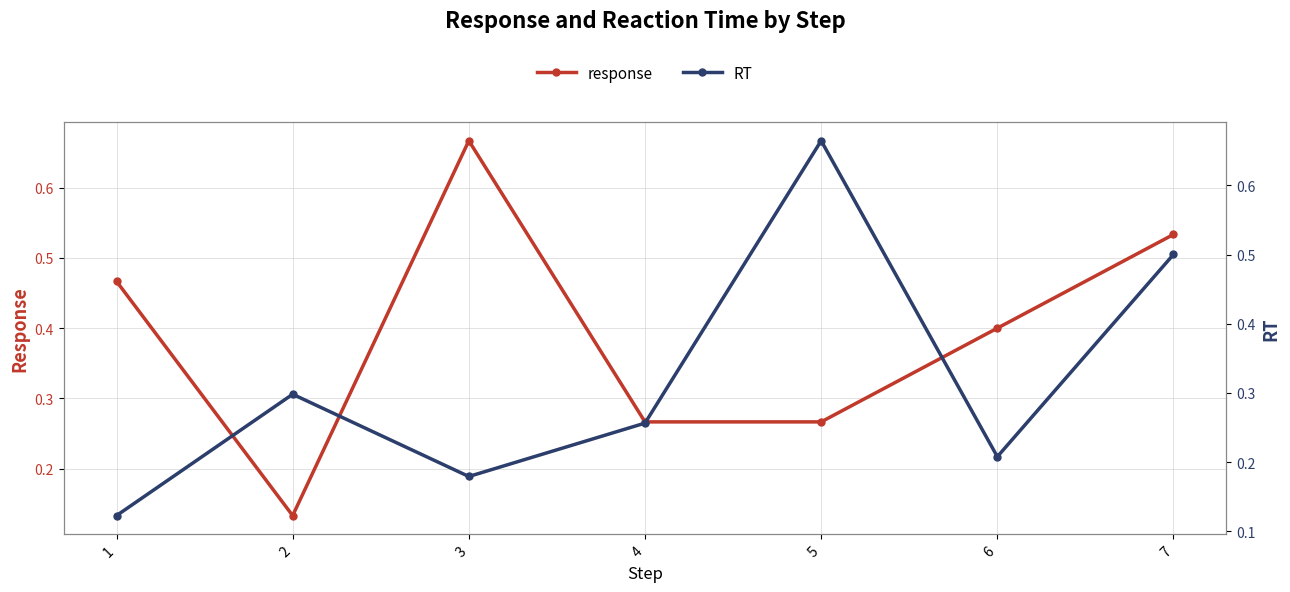

Which series ends up on top after the final intersection of response and RT?

response